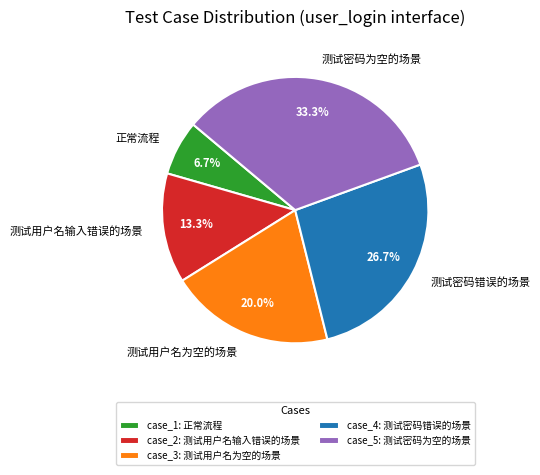

What is the smallest slice in the pie chart?

正常流程